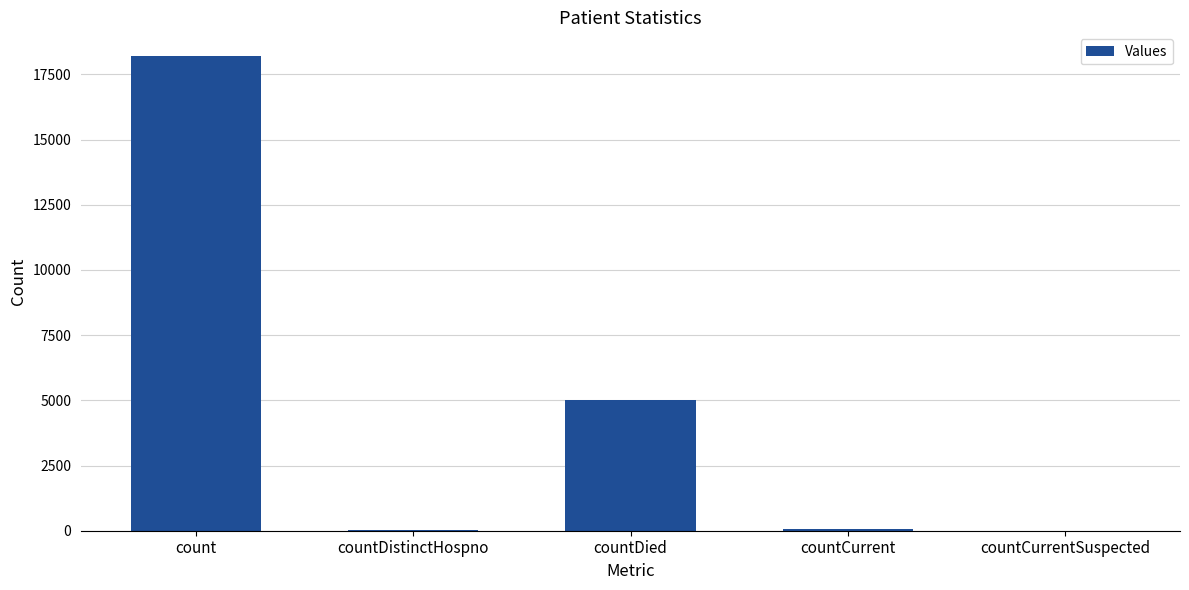

Between count and countDied, which is larger?

count